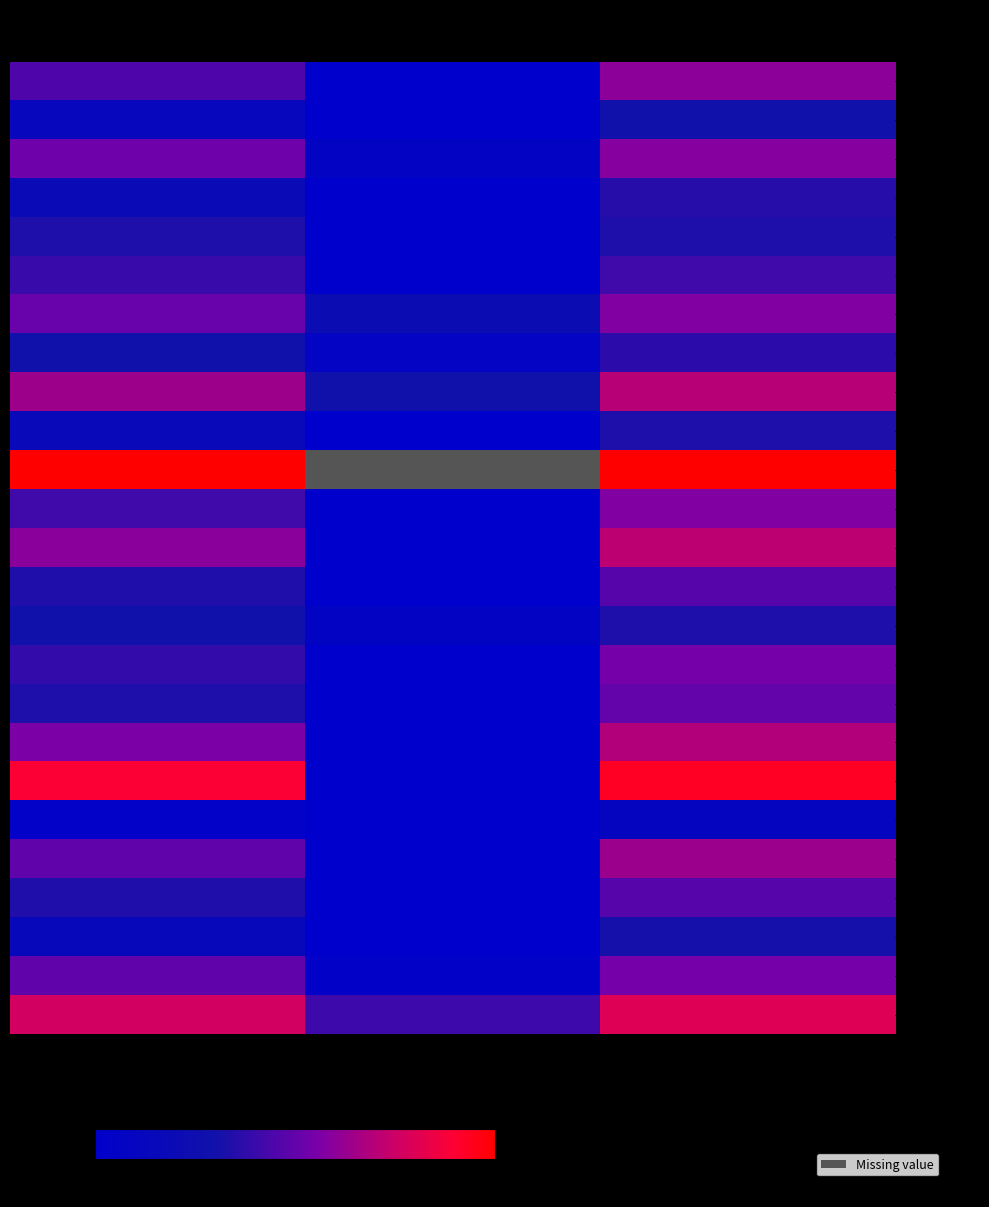

What is the average value of the - Group 8 series?

0.2